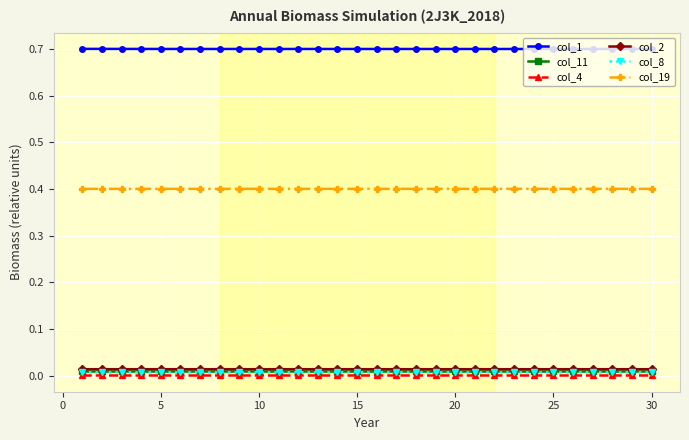

How many data points does each series have?

30